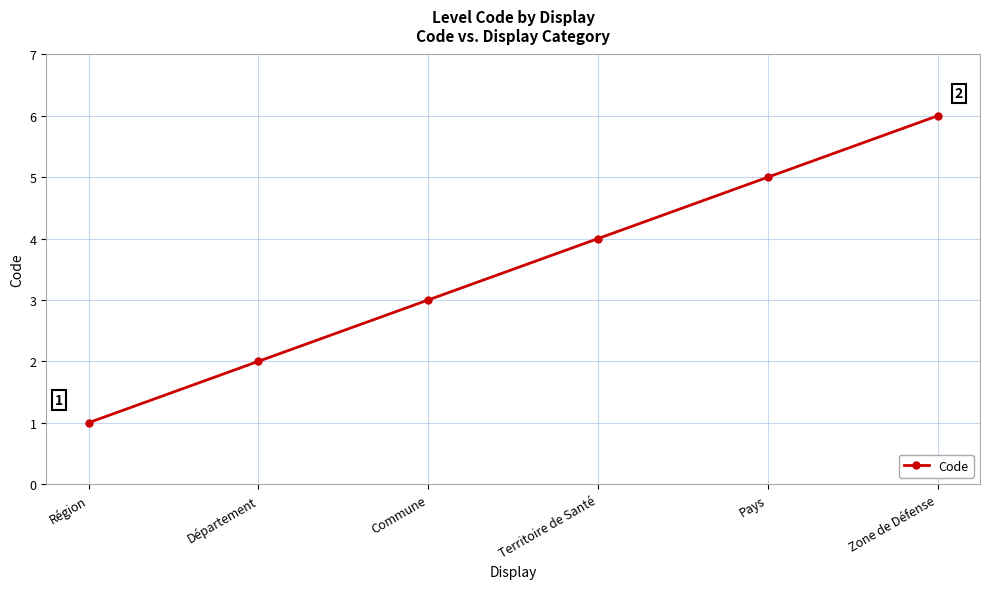

Reading right to left, what are all the values shown in this chart?

6	5	4	3	2	1